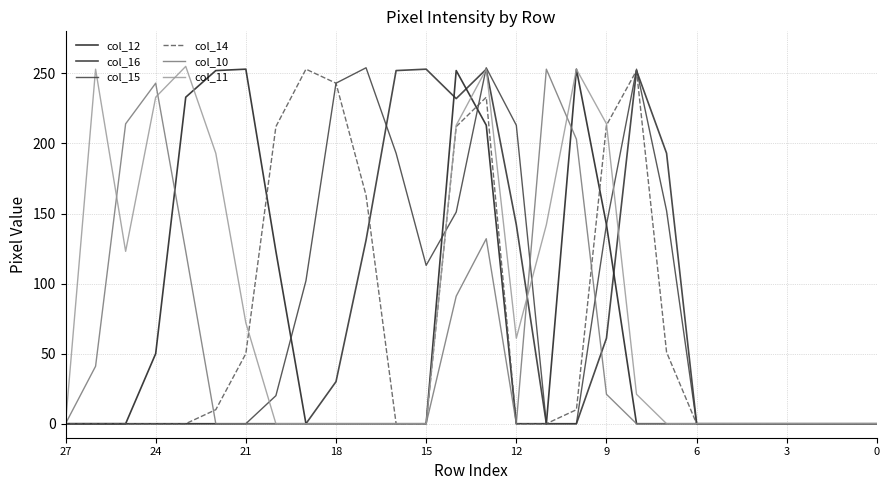

Between 18 and 24, which series saw the biggest shift?

col_15